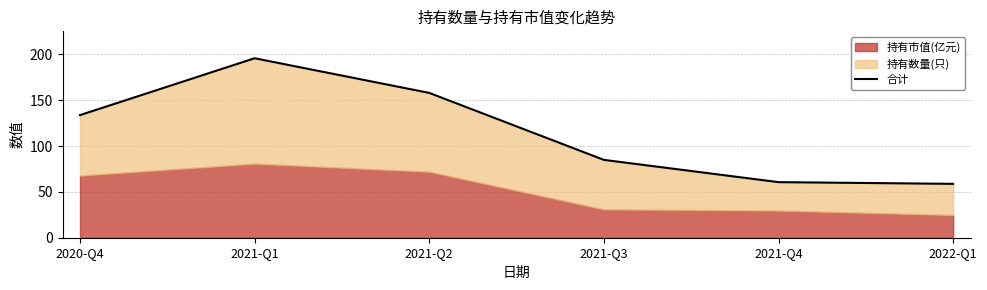

What is the ratio of the value at 2021-Q3 to the value at 2021-Q2?

0.5